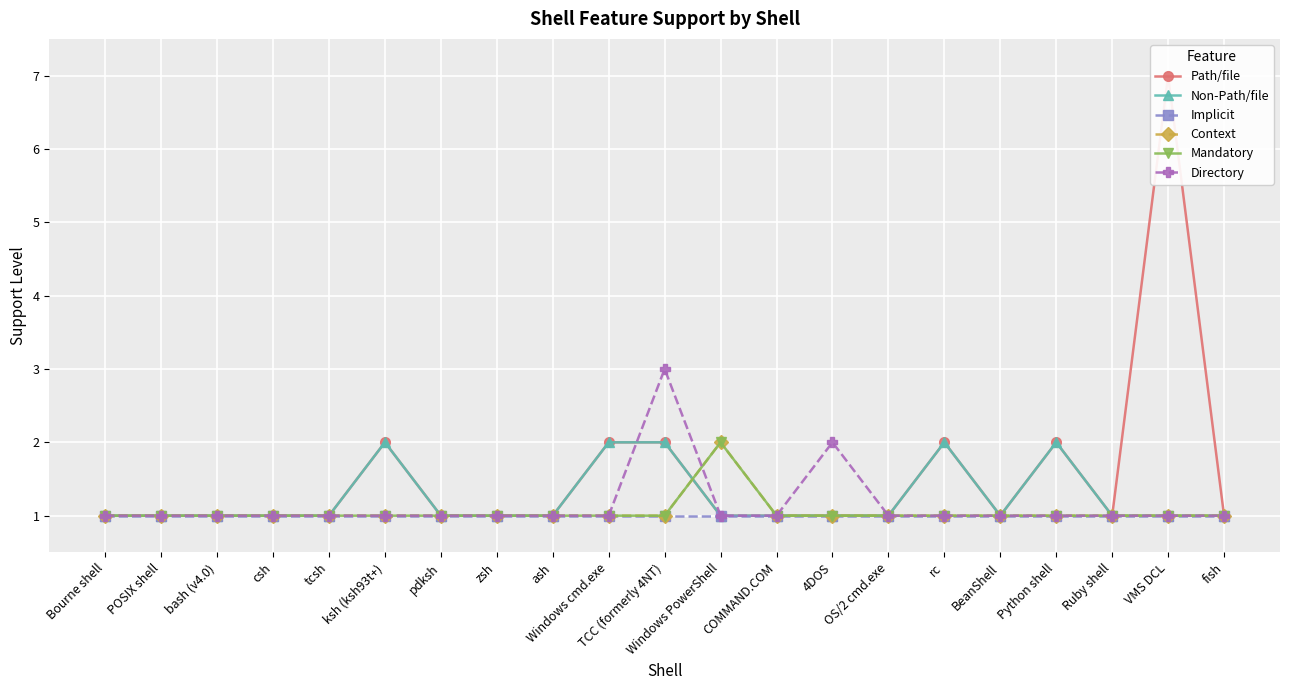

Reading left to right, list all the values displayed in this chart.

Path/file: Bourne shell=1	POSIX shell=1	bash (v4.0)=1	csh=1	tcsh=1	ksh (ksh93t+)=2	pdksh=1	zsh=1	ash=1	Windows cmd.exe=2	TCC (formerly 4NT)=2	Windows PowerShell=1	COMMAND.COM=1	4DOS=1	OS/2 cmd.exe=1	rc=2	BeanShell=1	Python shell=2	Ruby shell=1	VMS DCL=7	fish=1
Non-Path/file: Bourne shell=1	POSIX shell=1	bash (v4.0)=1	csh=1	tcsh=1	ksh (ksh93t+)=2	pdksh=1	zsh=1	ash=1	Windows cmd.exe=2	TCC (formerly 4NT)=2	Windows PowerShell=1	COMMAND.COM=1	4DOS=1	OS/2 cmd.exe=1	rc=2	BeanShell=1	Python shell=2	Ruby shell=1	VMS DCL=1	fish=1
Implicit: Bourne shell=1	POSIX shell=1	bash (v4.0)=1	csh=1	tcsh=1	ksh (ksh93t+)=1	pdksh=1	zsh=1	ash=1	Windows cmd.exe=1	TCC (formerly 4NT)=1	Windows PowerShell=1	COMMAND.COM=1	4DOS=1	OS/2 cmd.exe=1	rc=1	BeanShell=1	Python shell=1	Ruby shell=1	VMS DCL=1	fish=1
Context: Bourne shell=1	POSIX shell=1	bash (v4.0)=1	csh=1	tcsh=1	ksh (ksh93t+)=1	pdksh=1	zsh=1	ash=1	Windows cmd.exe=1	TCC (formerly 4NT)=1	Windows PowerShell=2	COMMAND.COM=1	4DOS=1	OS/2 cmd.exe=1	rc=1	BeanShell=1	Python shell=1	Ruby shell=1	VMS DCL=1	fish=1
Mandatory: Bourne shell=1	POSIX shell=1	bash (v4.0)=1	csh=1	tcsh=1	ksh (ksh93t+)=1	pdksh=1	zsh=1	ash=1	Windows cmd.exe=1	TCC (formerly 4NT)=1	Windows PowerShell=2	COMMAND.COM=1	4DOS=1	OS/2 cmd.exe=1	rc=1	BeanShell=1	Python shell=1	Ruby shell=1	VMS DCL=1	fish=1
Directory: Bourne shell=1	POSIX shell=1	bash (v4.0)=1	csh=1	tcsh=1	ksh (ksh93t+)=1	pdksh=1	zsh=1	ash=1	Windows cmd.exe=1	TCC (formerly 4NT)=3	Windows PowerShell=1	COMMAND.COM=1	4DOS=2	OS/2 cmd.exe=1	rc=1	BeanShell=1	Python shell=1	Ruby shell=1	VMS DCL=1	fish=1